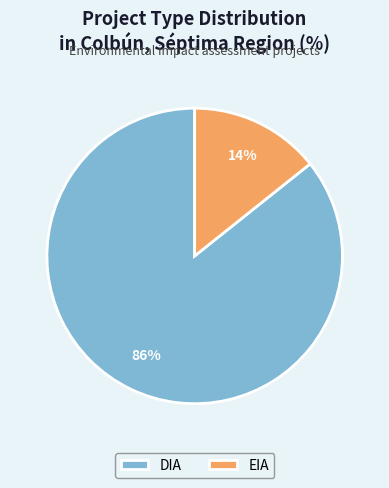

Is the sum of DIA and EIA greater than half?

Yes